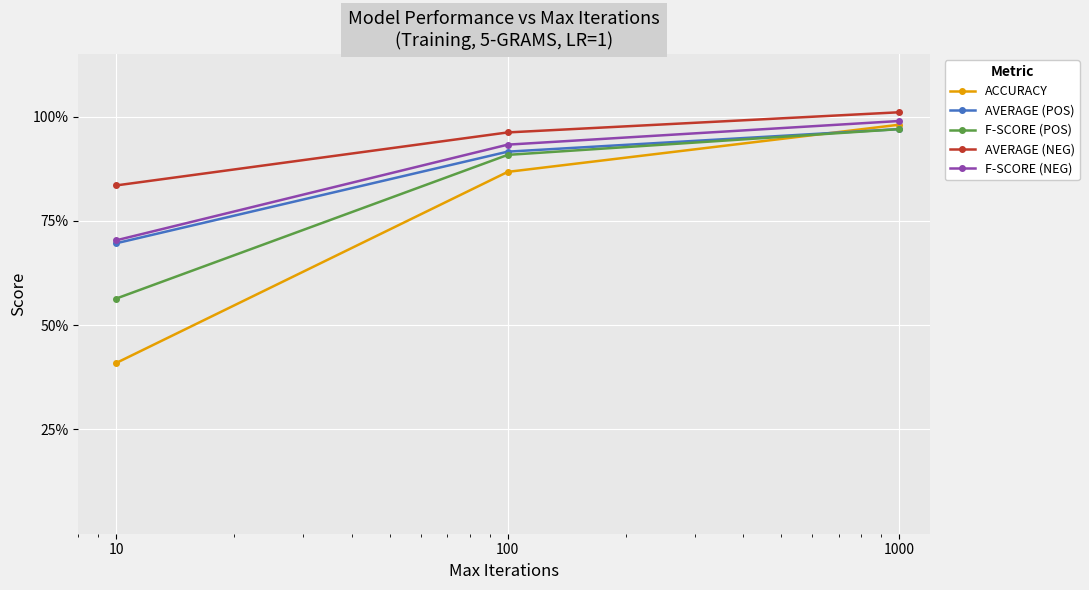

Reading left to right, transcribe all the data shown in this chart.

ACCURACY: 10=0.4	100=0.9	1000=1.0
AVERAGE (POS): 10=0.7	100=0.9	1000=1.0
F-SCORE (POS): 10=0.6	100=0.9	1000=1.0
AVERAGE (NEG): 10=0.8	100=1.0	1000=1.0
F-SCORE (NEG): 10=0.7	100=0.9	1000=1.0